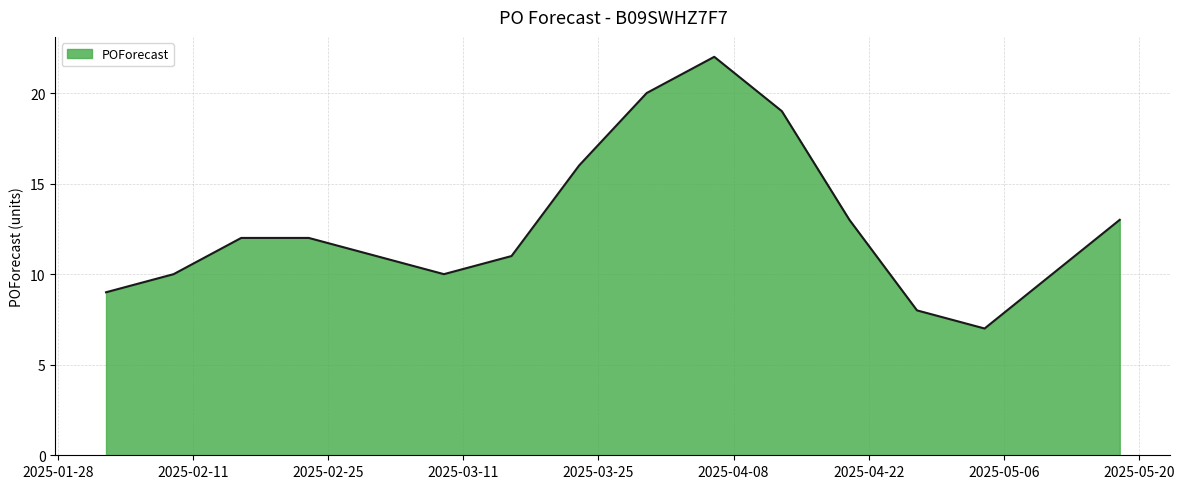

What is the minimum value shown in the chart?

7